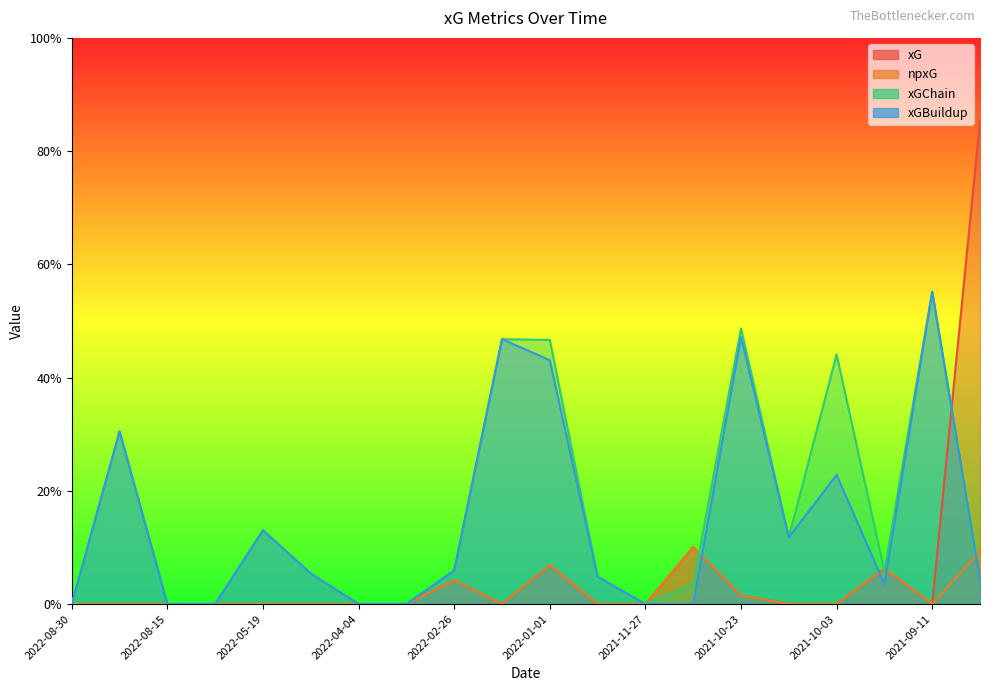

What is the maximum value shown in the chart?

0.9